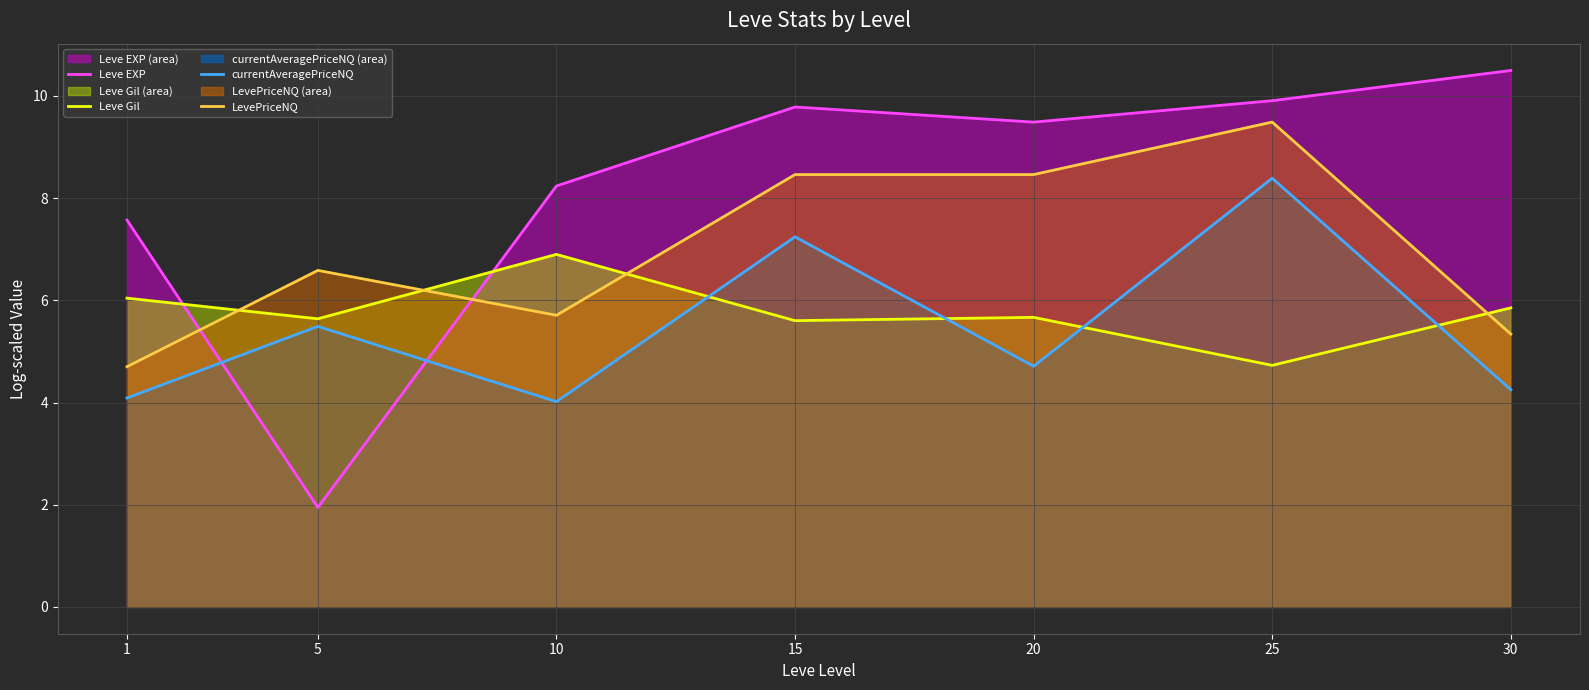

Is the value of Leve Gil at 10 greater than the value of LevePriceNQ at 5?

Yes